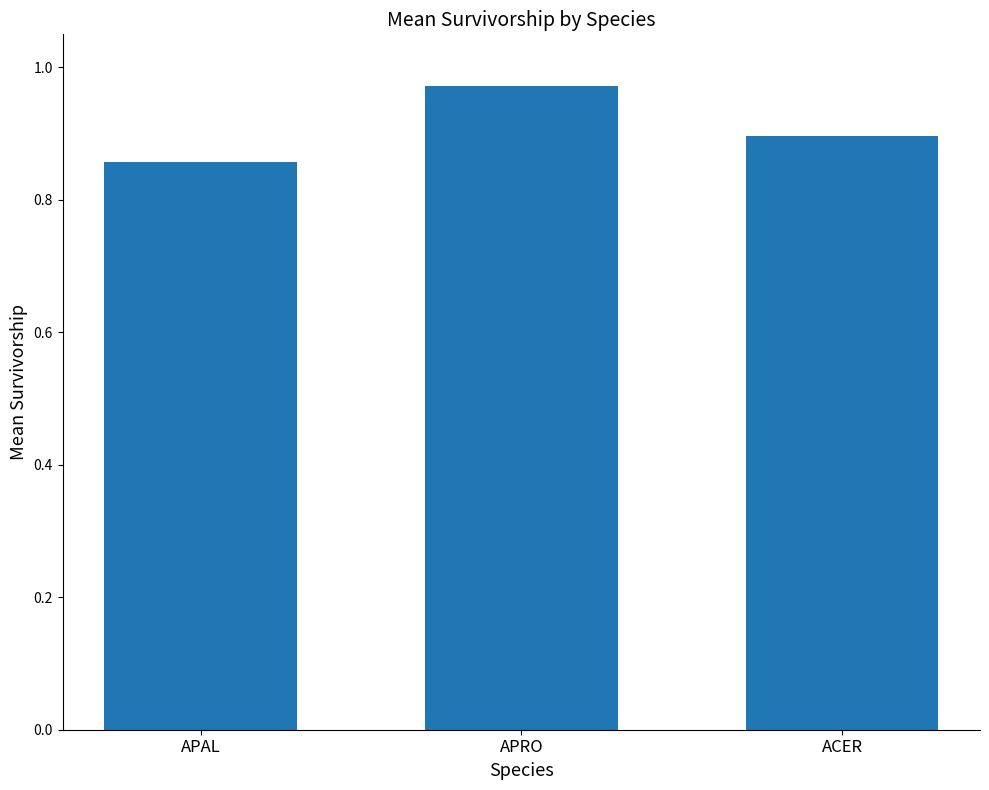

Which label corresponds to the smallest value in the chart?

APAL